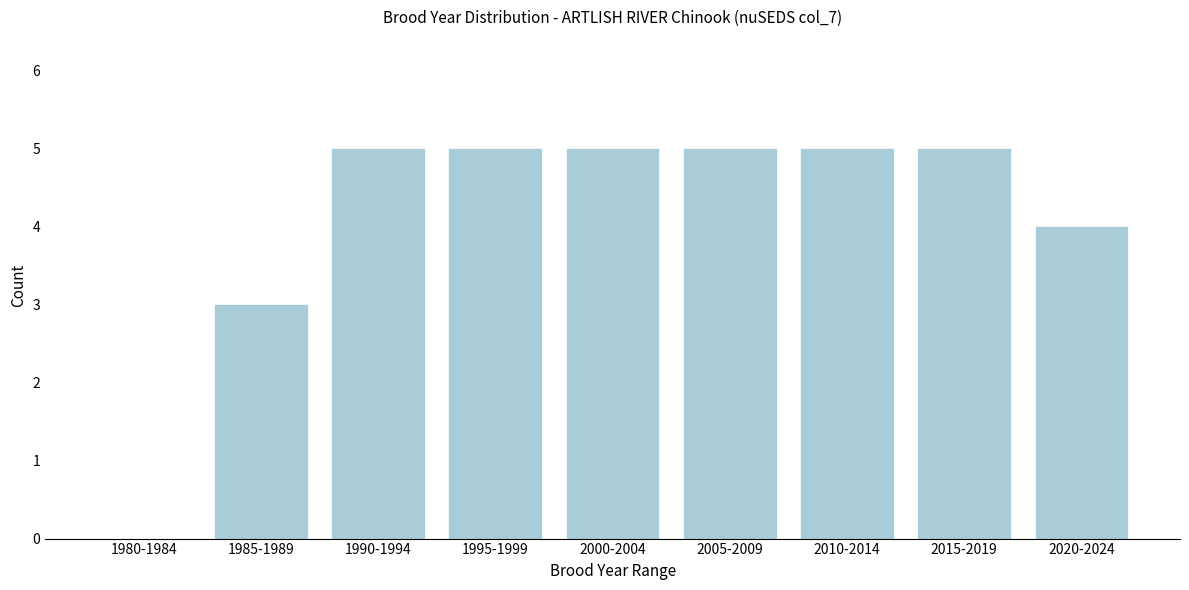

Reading left to right, list all the values displayed in this chart.

1980-1984=0	1985-1989=3	1990-1994=5	1995-1999=5	2000-2004=5	2005-2009=5	2010-2014=5	2015-2019=5	2020-2024=4